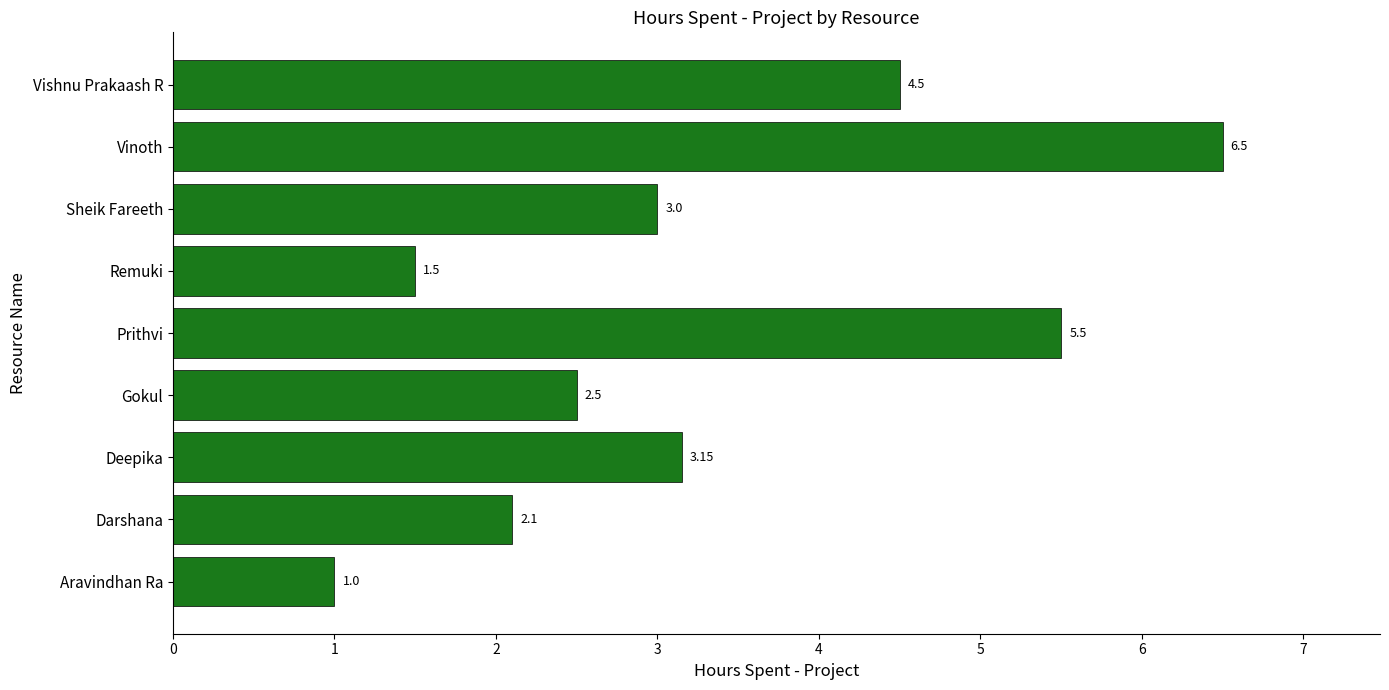

What is the minimum value shown in the chart?

1.0